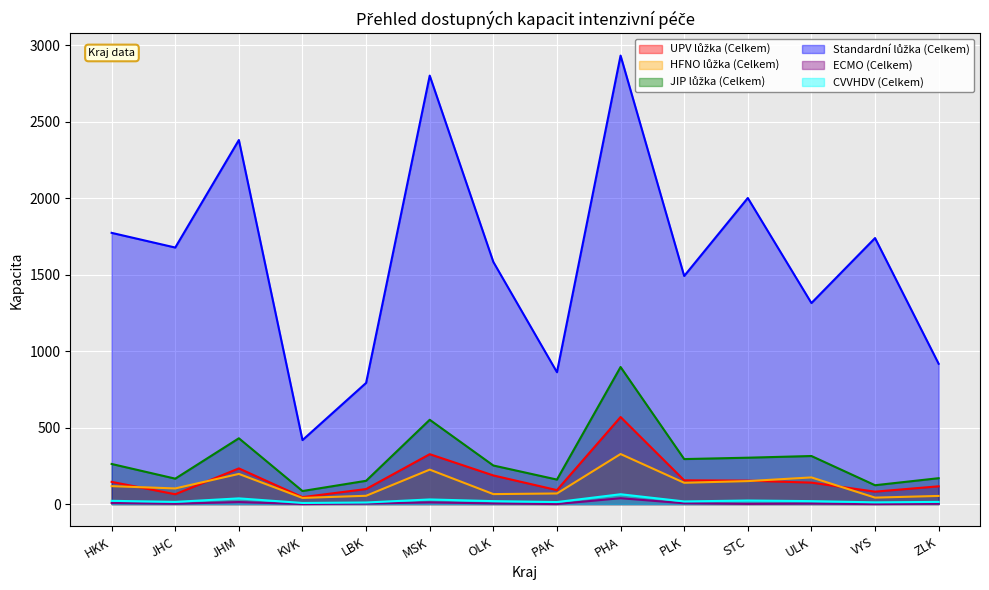

What is the sum of the CVVHDV (Celkem) values at ZLK and PHA?

78